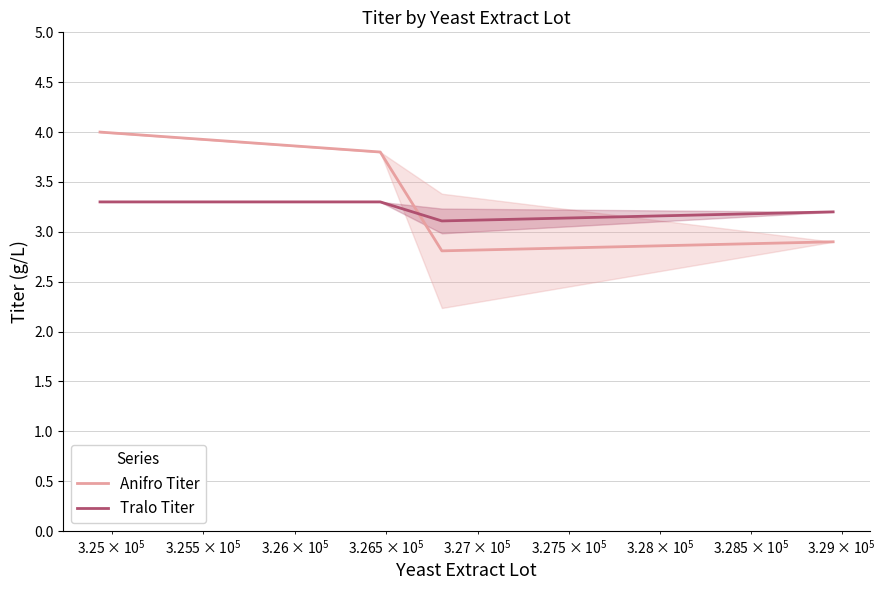

Which series has the largest range (max minus min)?

Anifro Titer